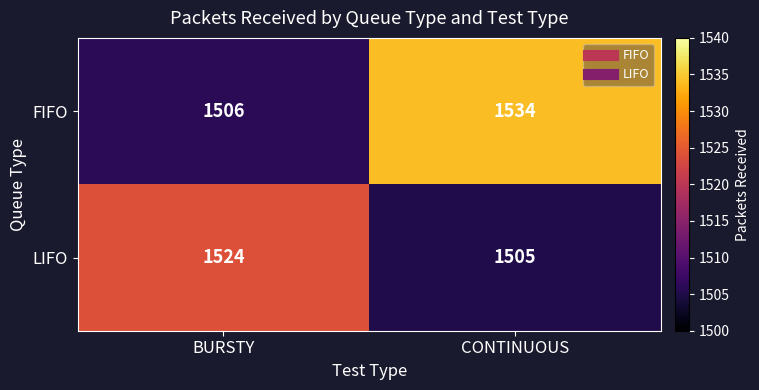

Reading left to right, list all the values displayed in this chart.

FIFO: BURSTY=1506	CONTINUOUS=1534
LIFO: BURSTY=1524	CONTINUOUS=1505